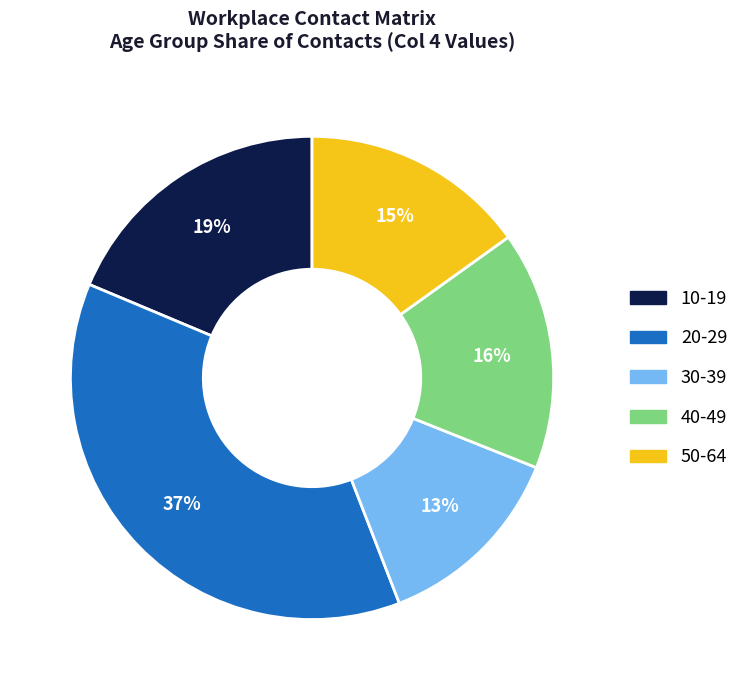

To the nearest percent, what is the difference between the largest and smallest slice percentages?

24%